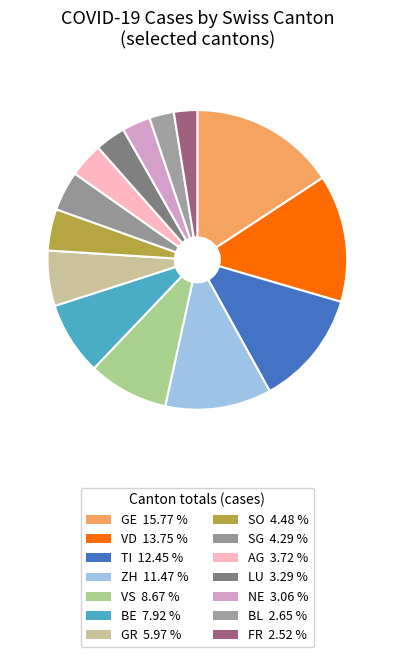

How many slices are in this pie chart?

14